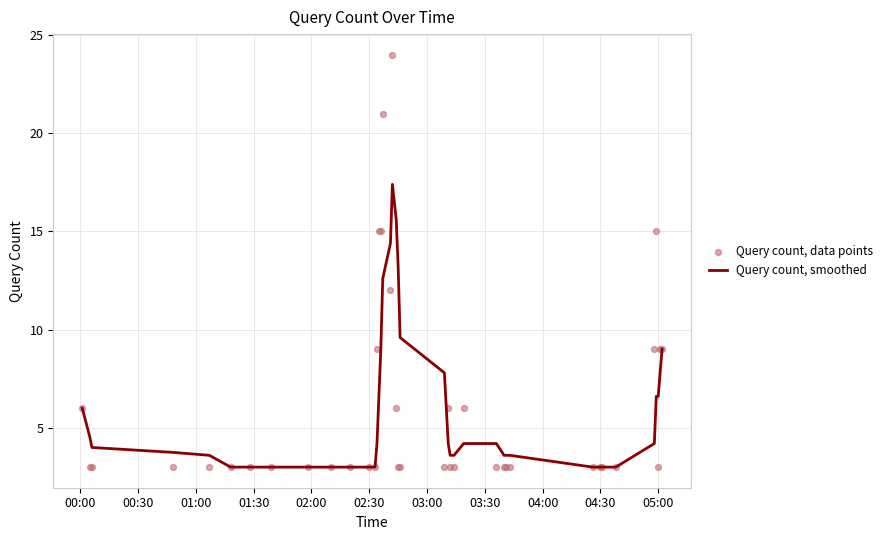

What is the highest value of the Query count, smoothed series?

17.4